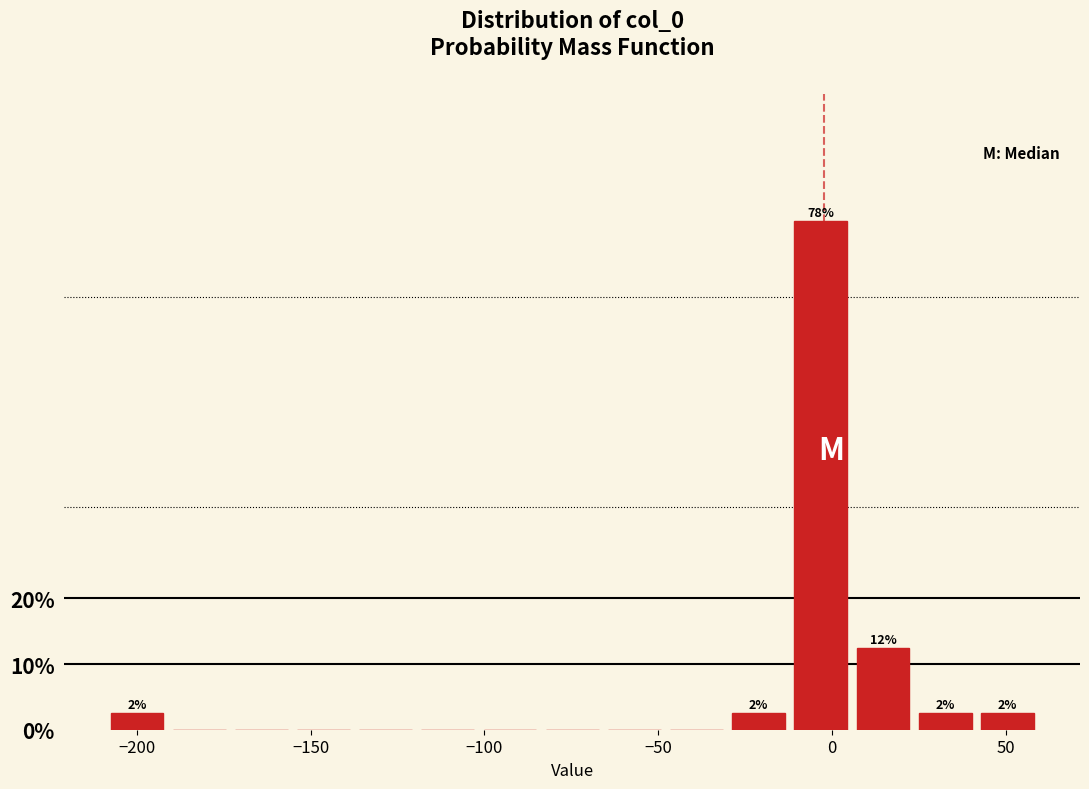

Read against the x-axis, roughly where is the centre of the tallest bar?

-5